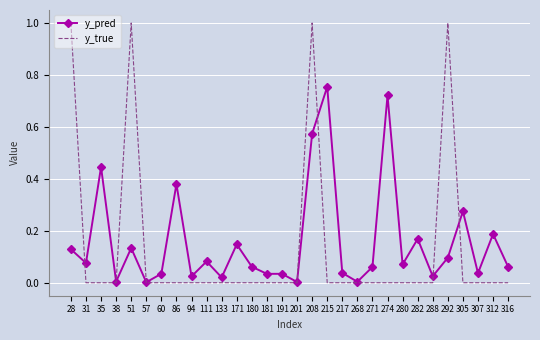

What is the maximum value for y_true?

1.0